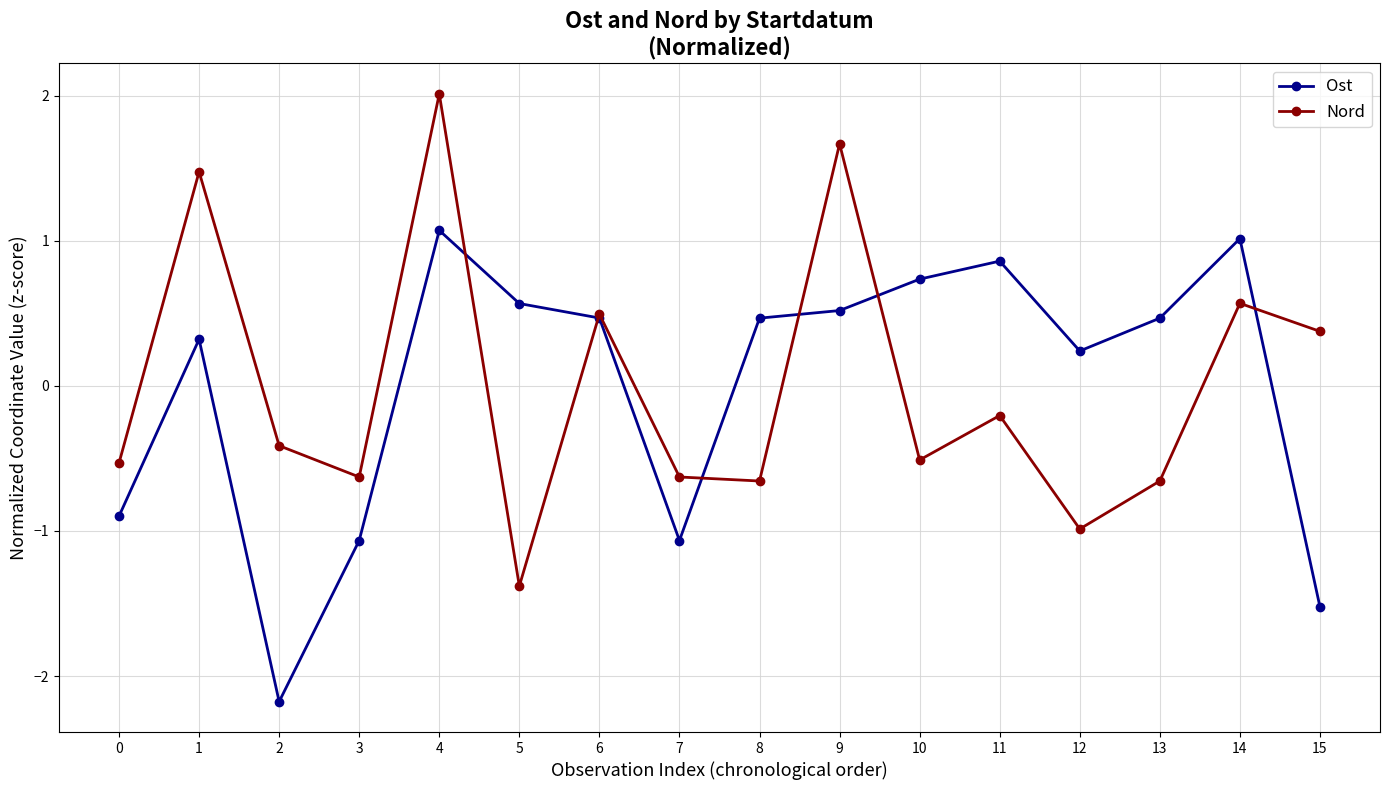

What is the difference between the maximum and second lowest values in the Ost series?

2.6